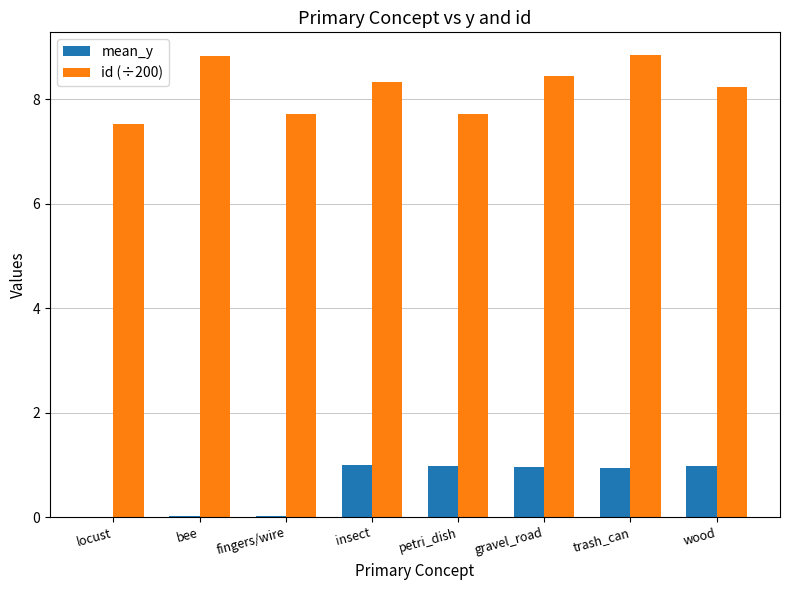

Read the id (÷200) value at insect.

8.3